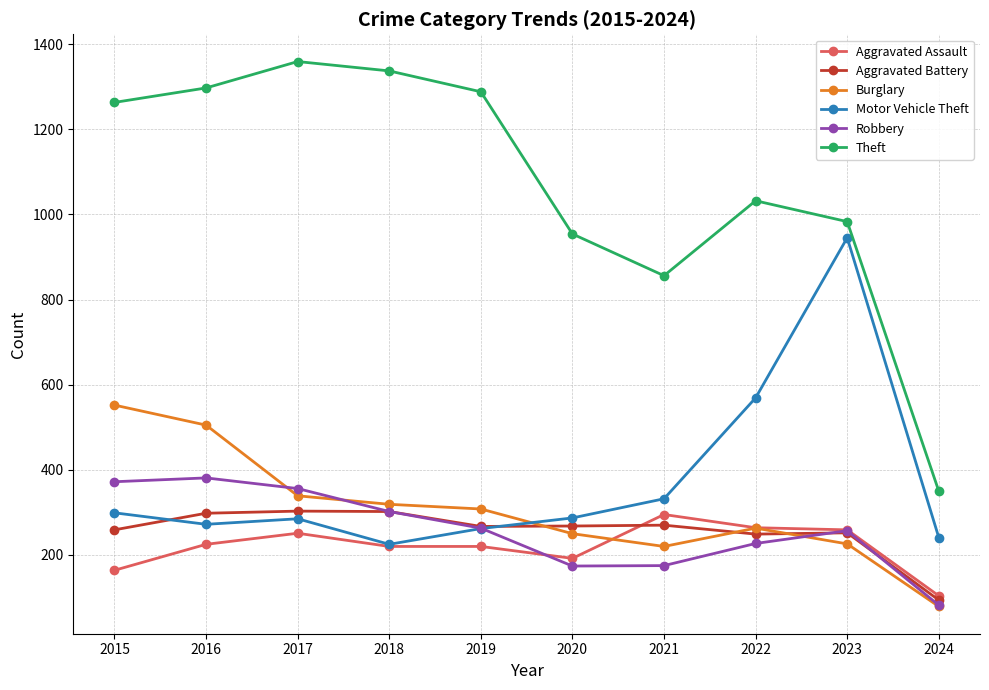

At which label does Robbery first exceed 263?

2015